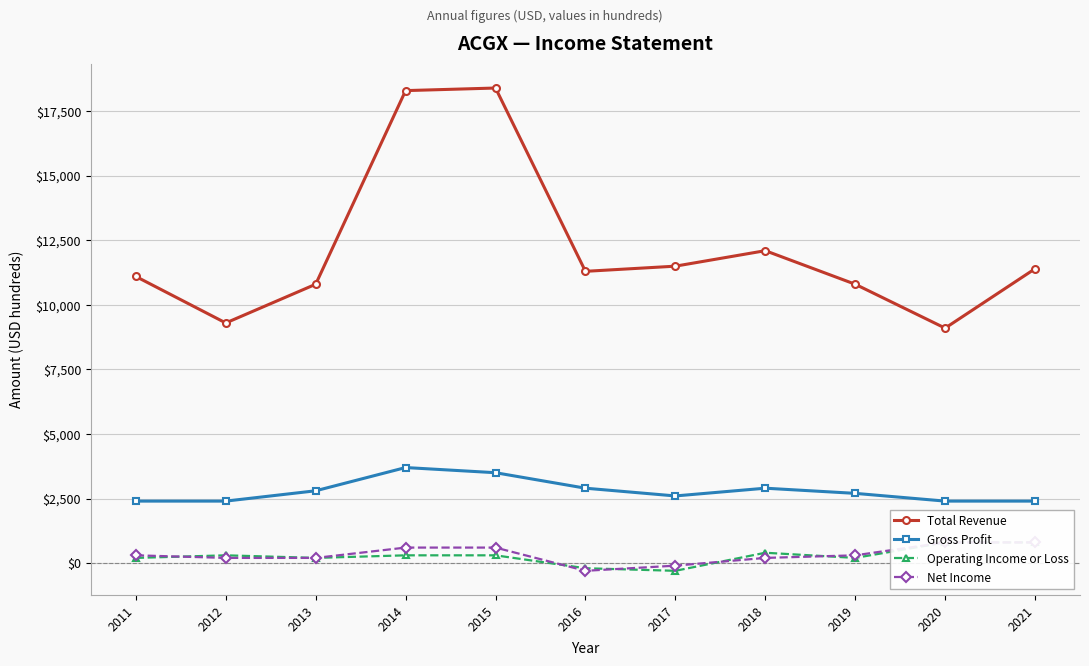

What is the total value across all series at 2021?

15400